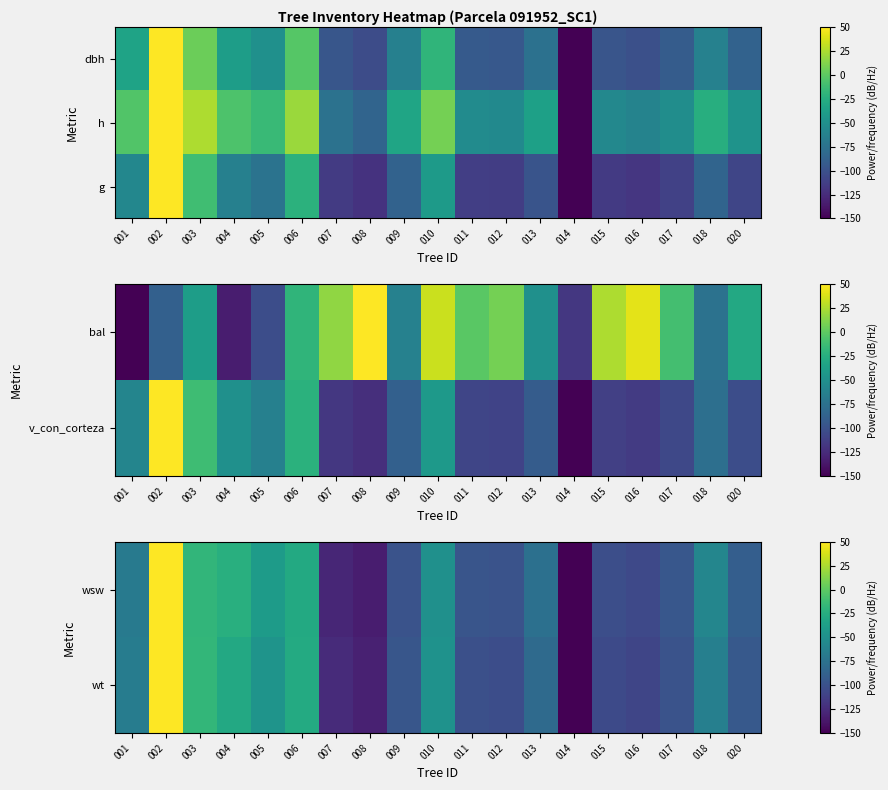

List the labels in order of g value, largest first.

002, 003, 006, 010, 001, 004, 005, 018, 009, 013, 020, 017, 011, 012, 007, 015, 016, 008, 014